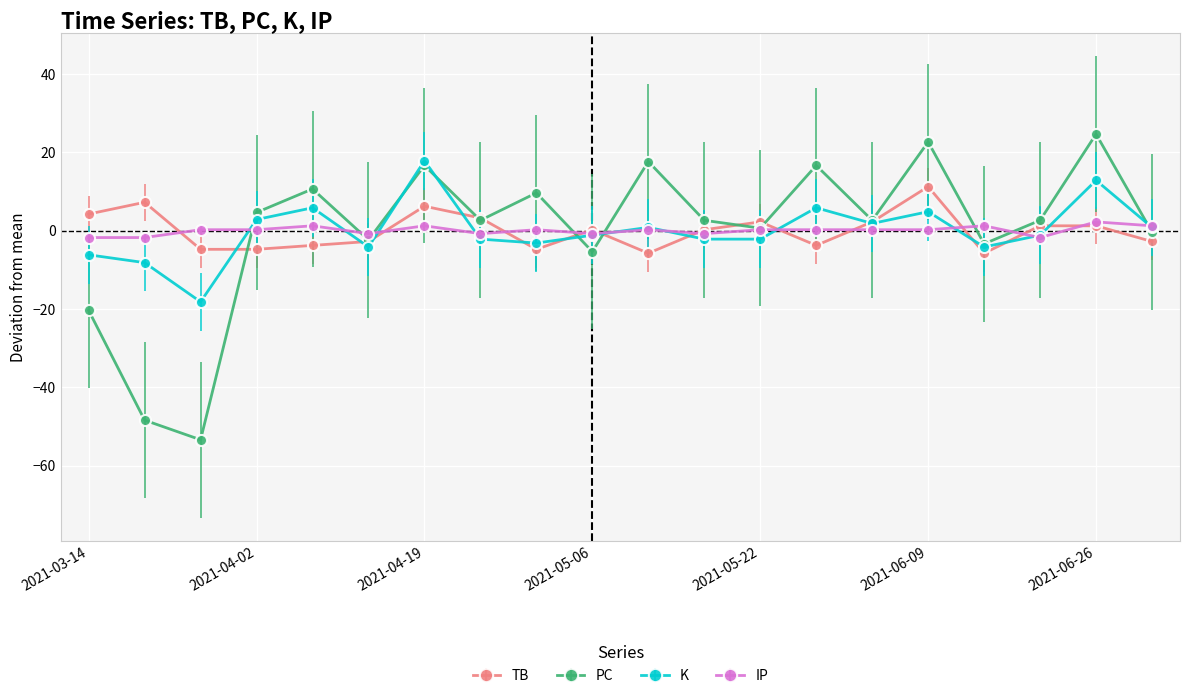

After their last crossing, which series has the higher values: K or TB?

K